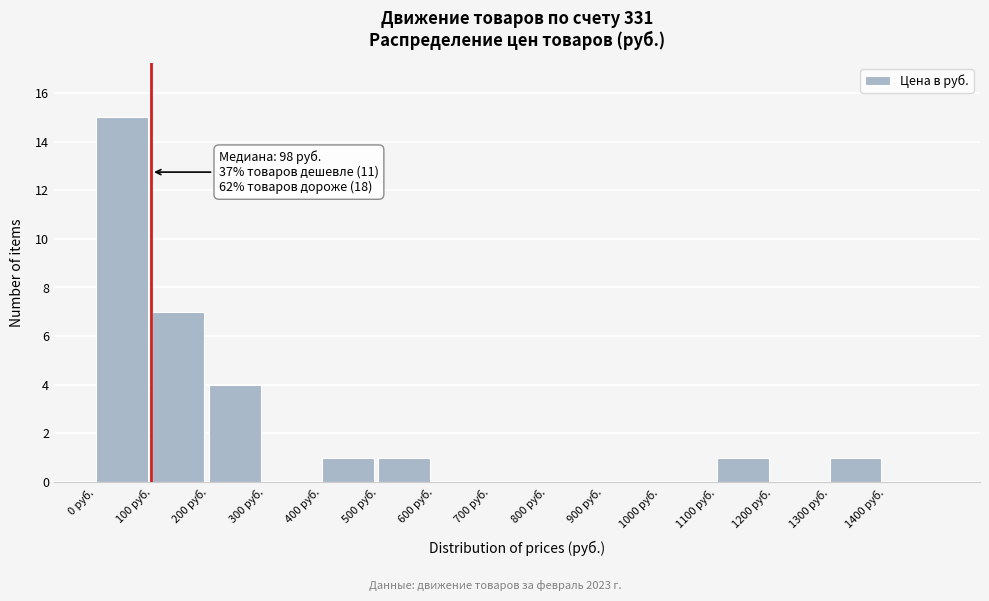

Which range on the x-axis has the tallest bar?

0 to 100